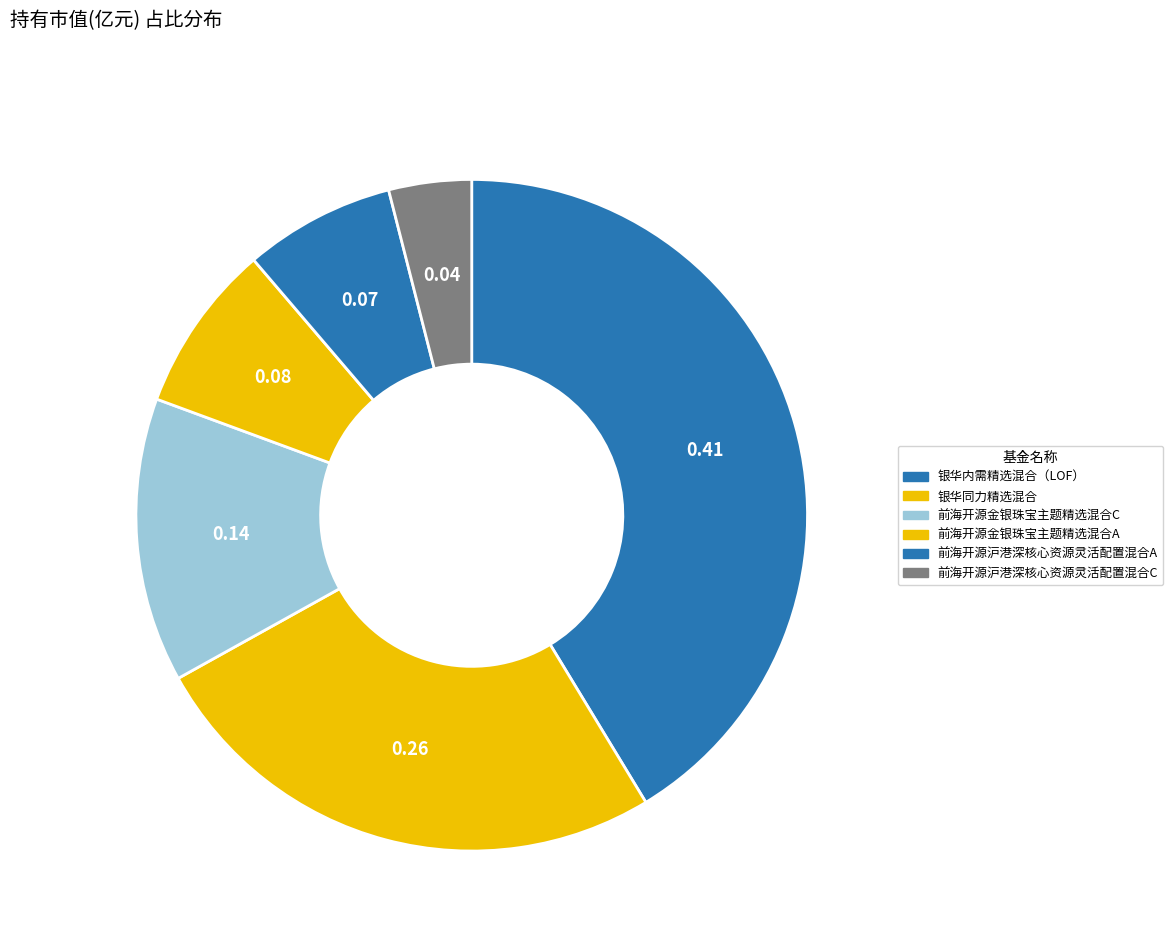

Which slice is the largest?

银华内需精选混合（LOF）